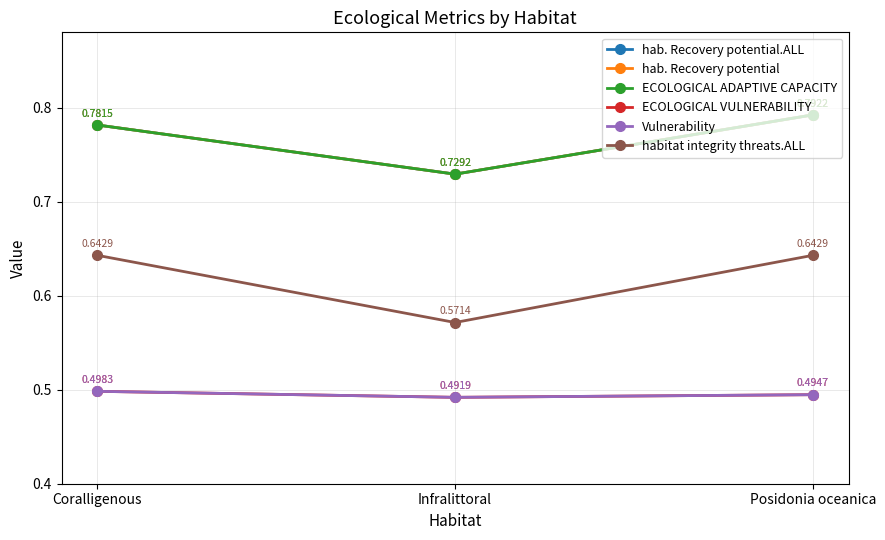

What is the sum of all ECOLOGICAL ADAPTIVE CAPACITY values?

2.3